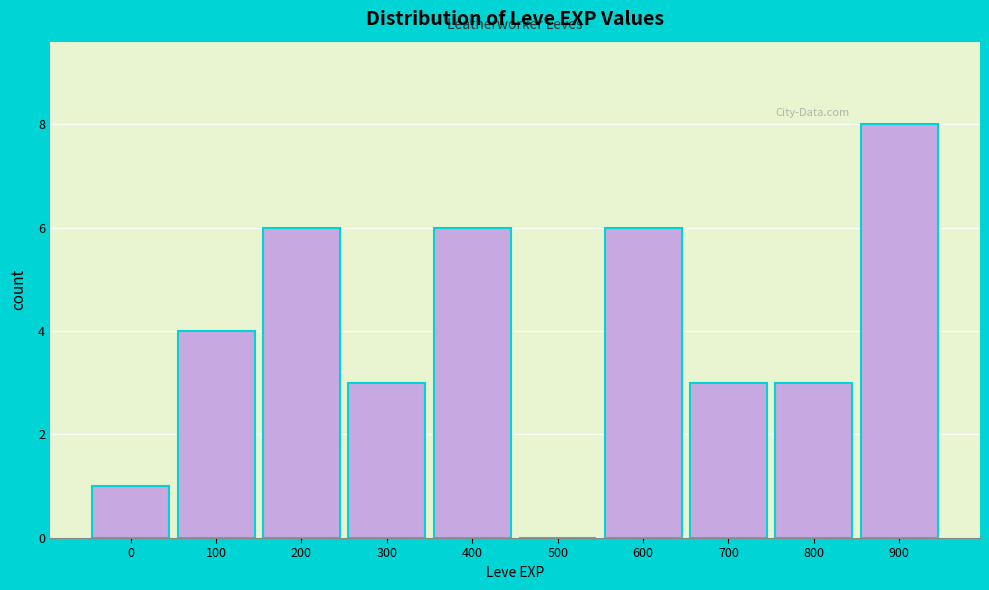

Reading left to right, extract all data points from this chart.

0=1	100=4	200=6	300=3	400=6	500=0	600=6	700=3	800=3	900=8